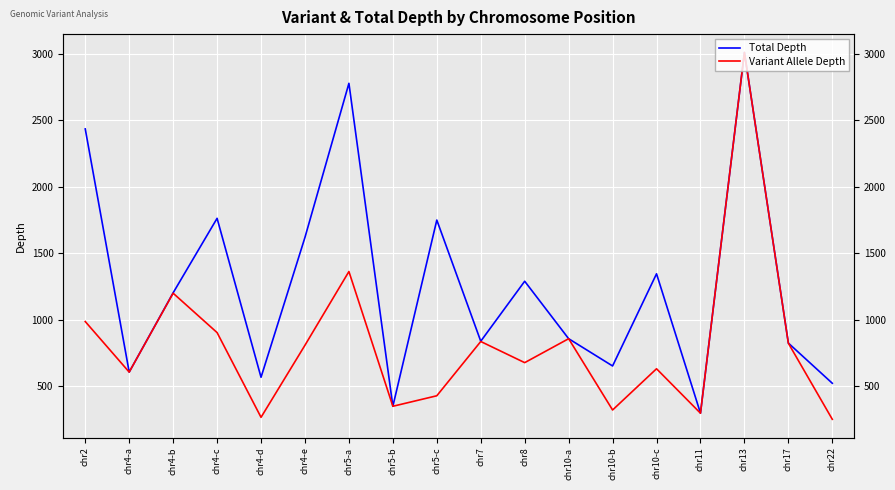

What is the total value across all series at chr13?

6018